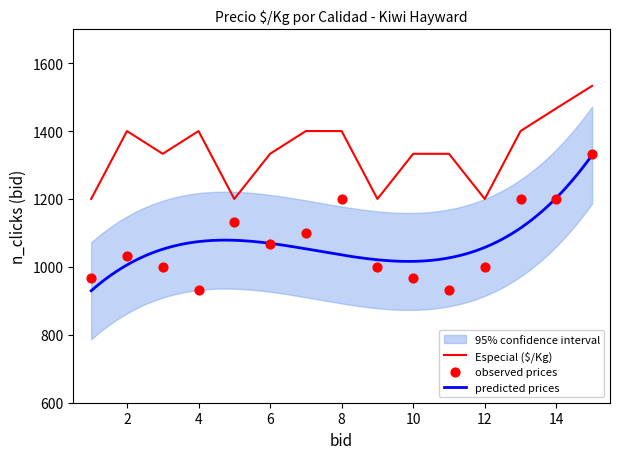

Which series has the largest total across all categories?

Especial